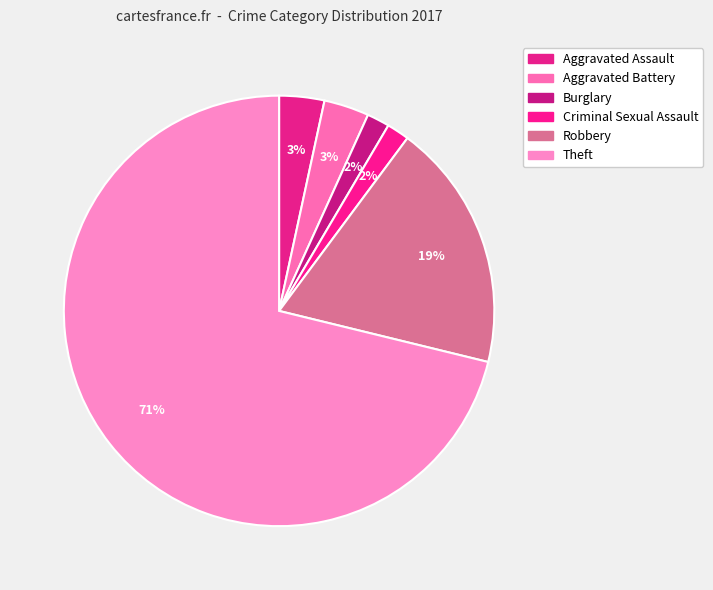

Combined, what portion of the pie is Aggravated Battery and Theft?

74.6%